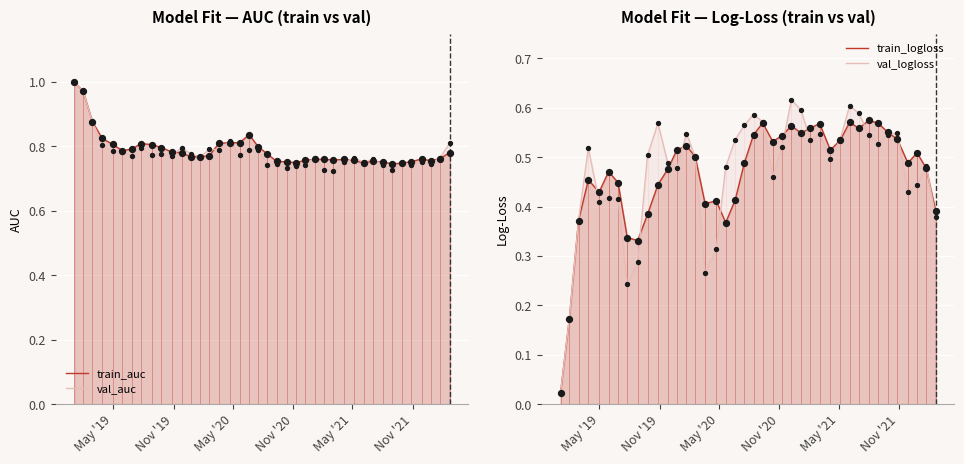

Which series reaches the maximum Y coordinate?

train_auc